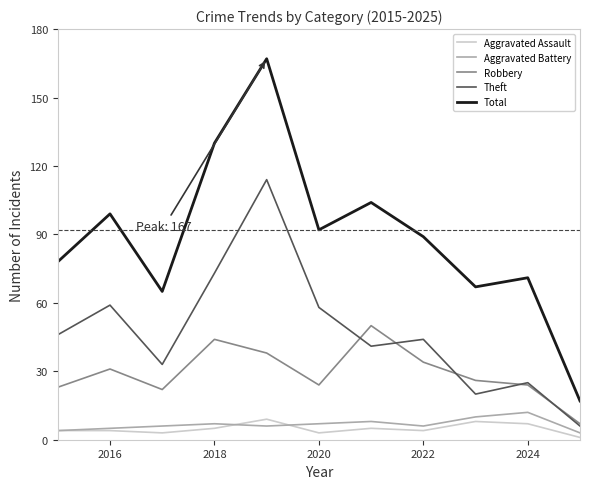

What is the maximum value for Theft?

114